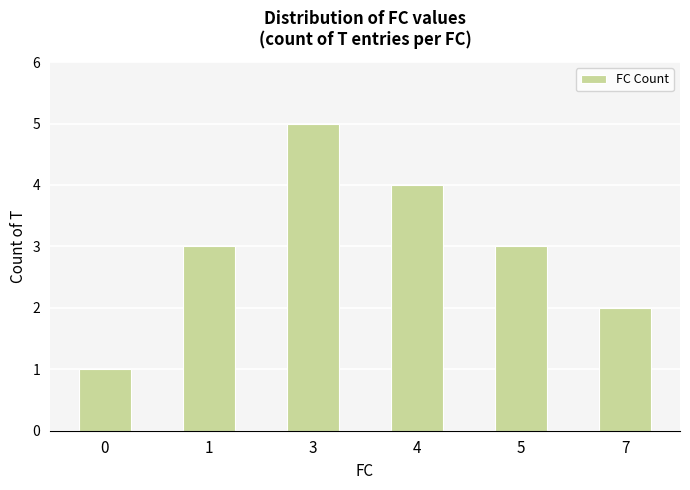

Count the number of data series in this chart.

1